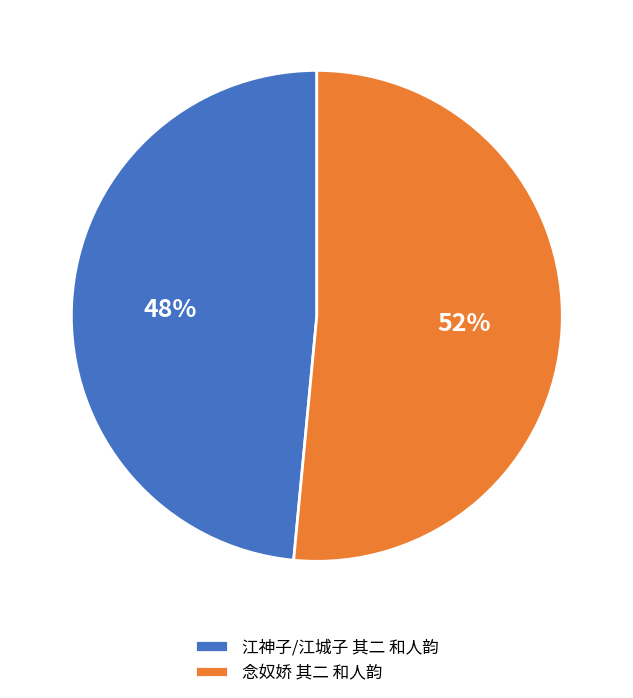

Is it true that 念奴娇 其二 和人韵 is 52% of the pie?

True